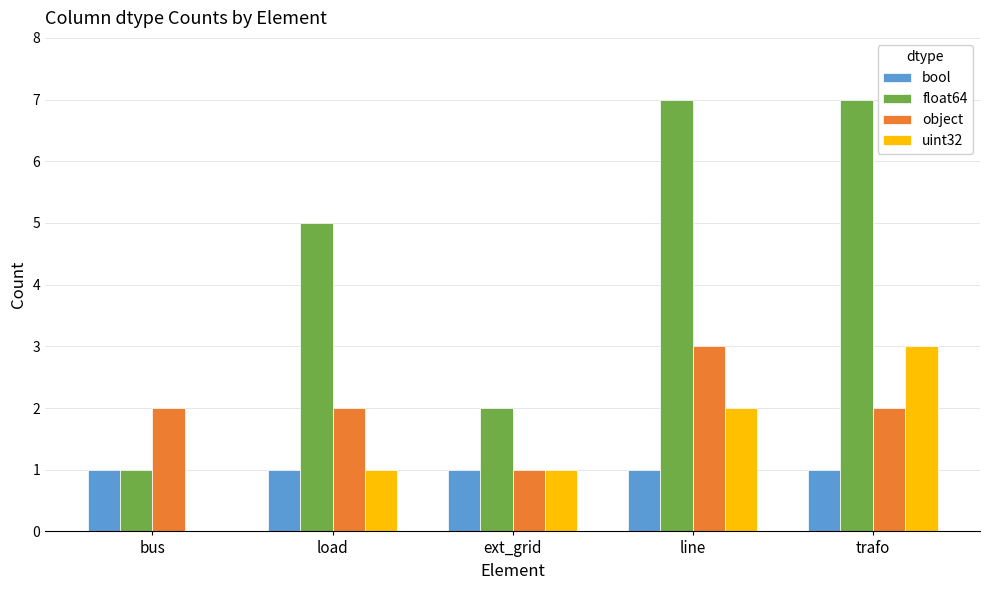

What is the greatest value displayed?

7